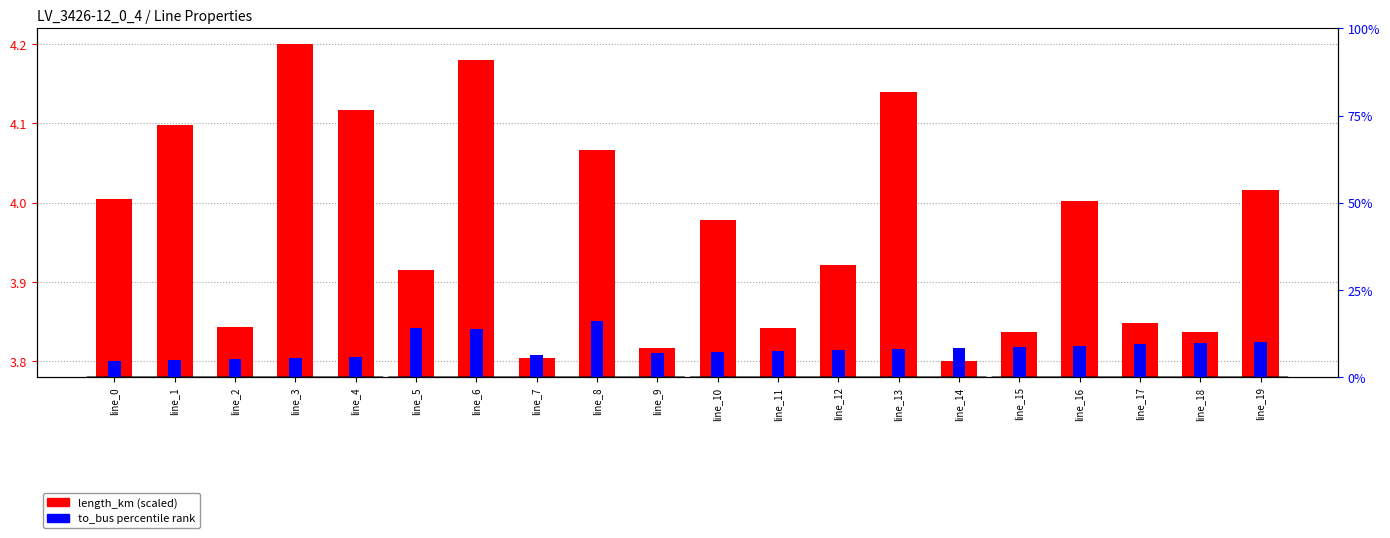

The value of to_bus percentile at line_6 is 3.8. True or false?

True